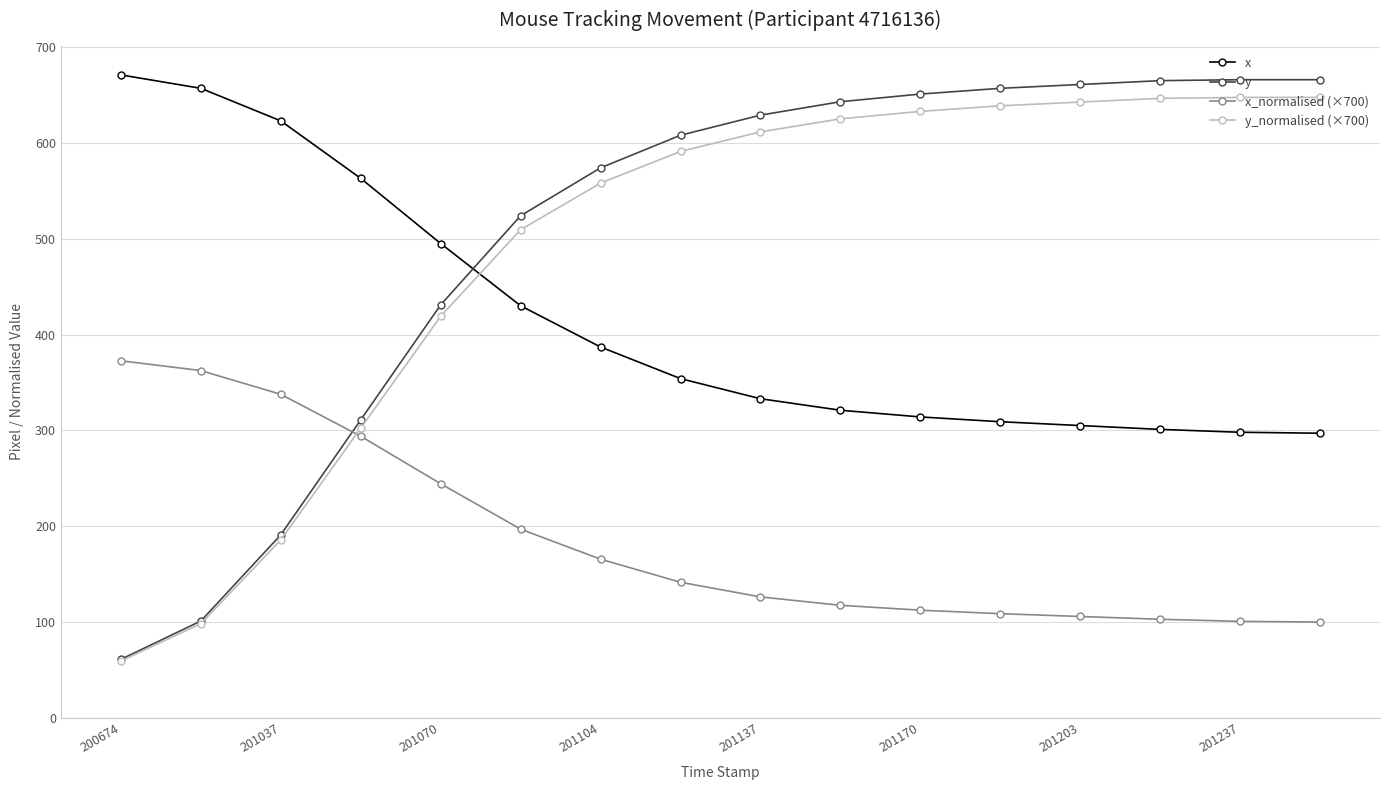

Which series has the widest spread of values?

y